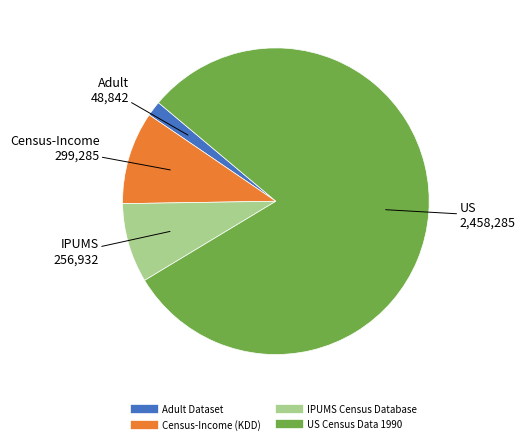

Which category has the smallest portion of the pie?

Adult Dataset